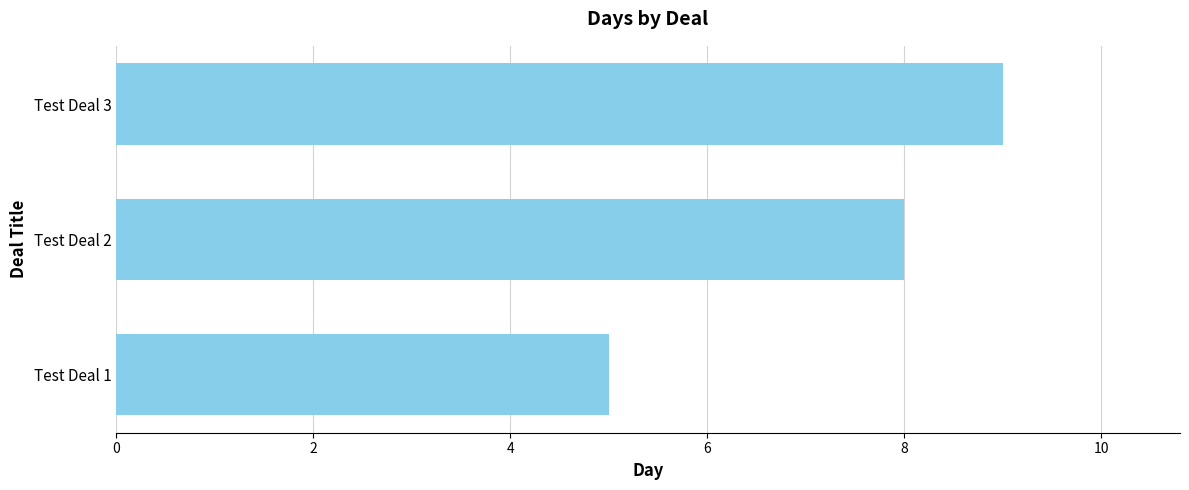

List the labels in order of value, smallest first.

Test Deal 1, Test Deal 2, Test Deal 3